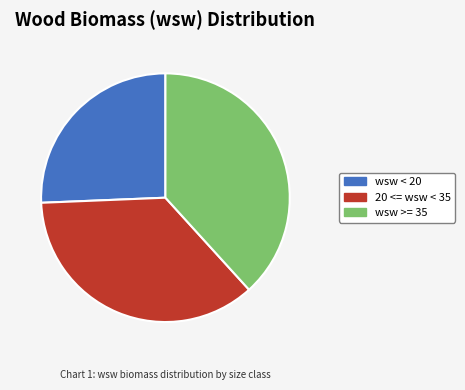

Does any single category account for the majority?

No